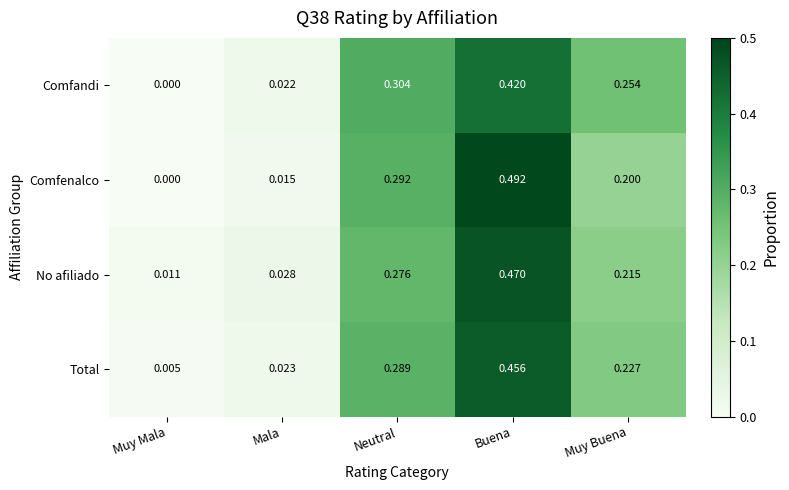

Is the value of Comfandi at Muy Mala greater than the value of Comfenalco at Muy Buena?

No